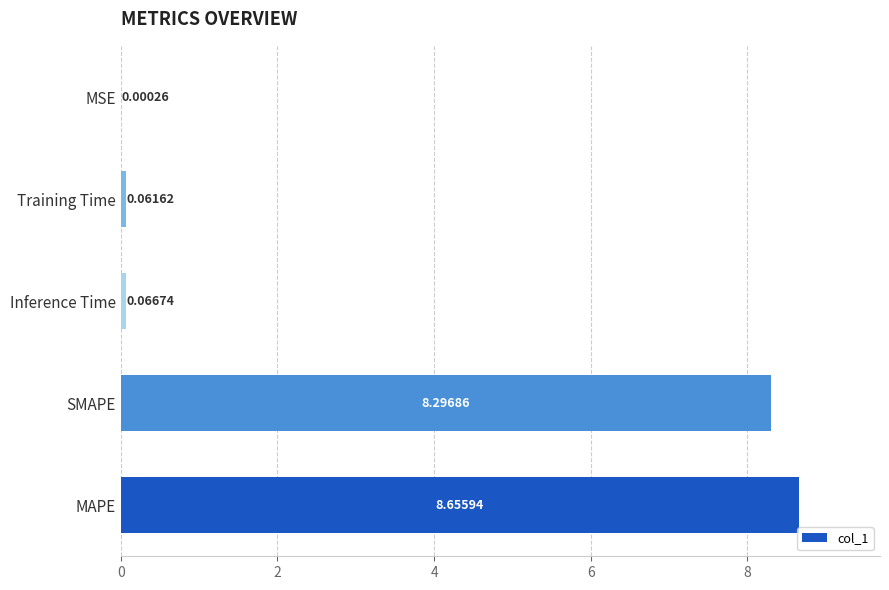

What is the average value?

3.4